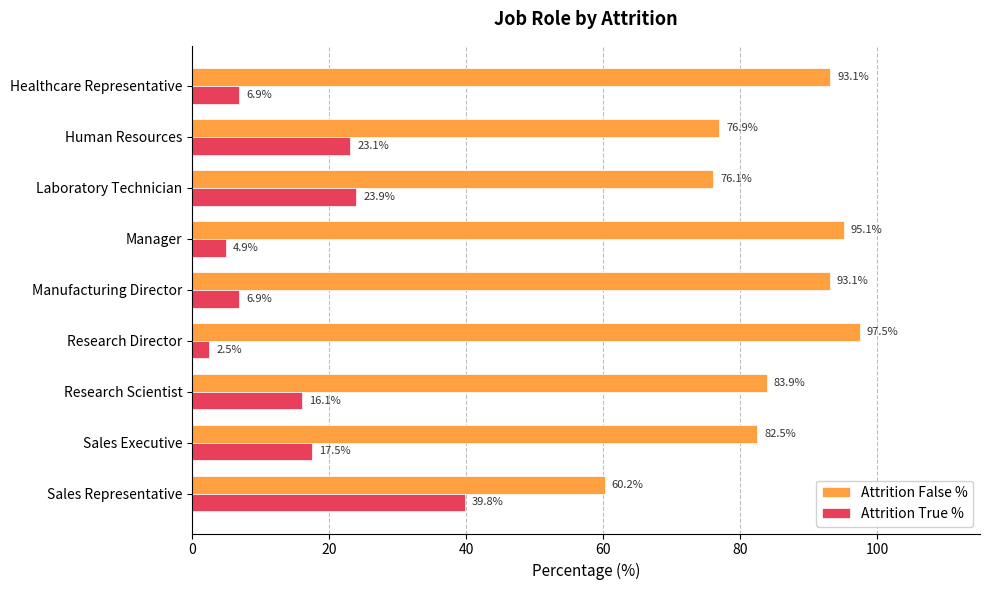

At which category does the chart reach its minimum across all series?

Research Director